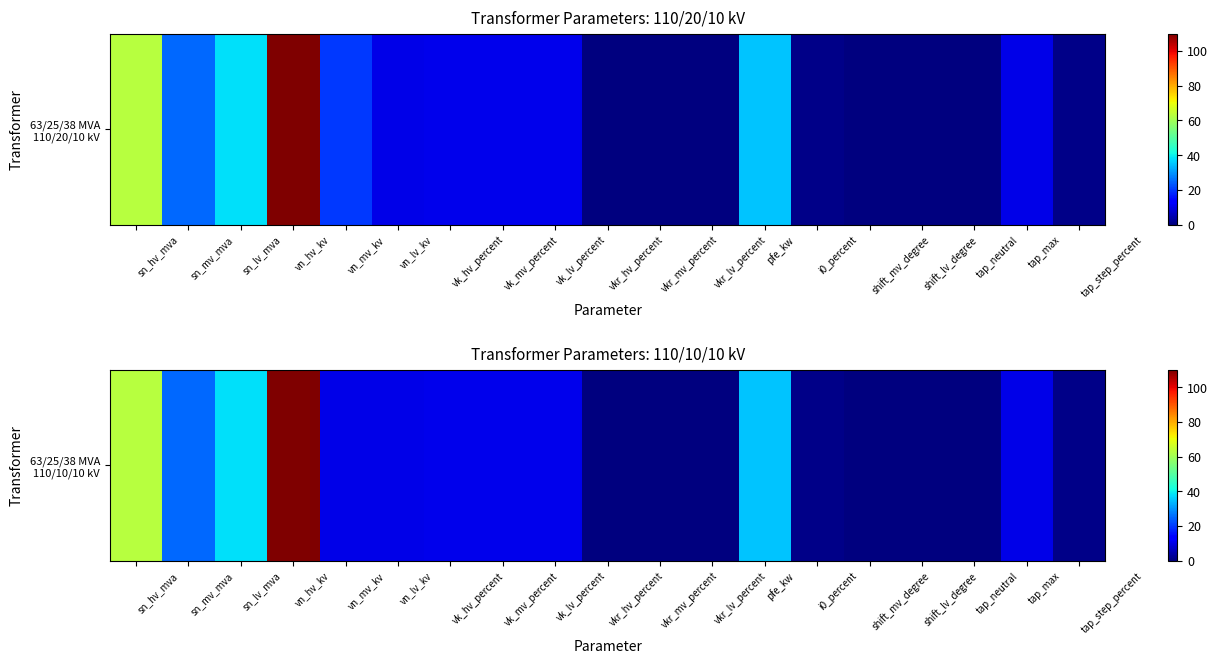

Count the number of data series in this chart.

1